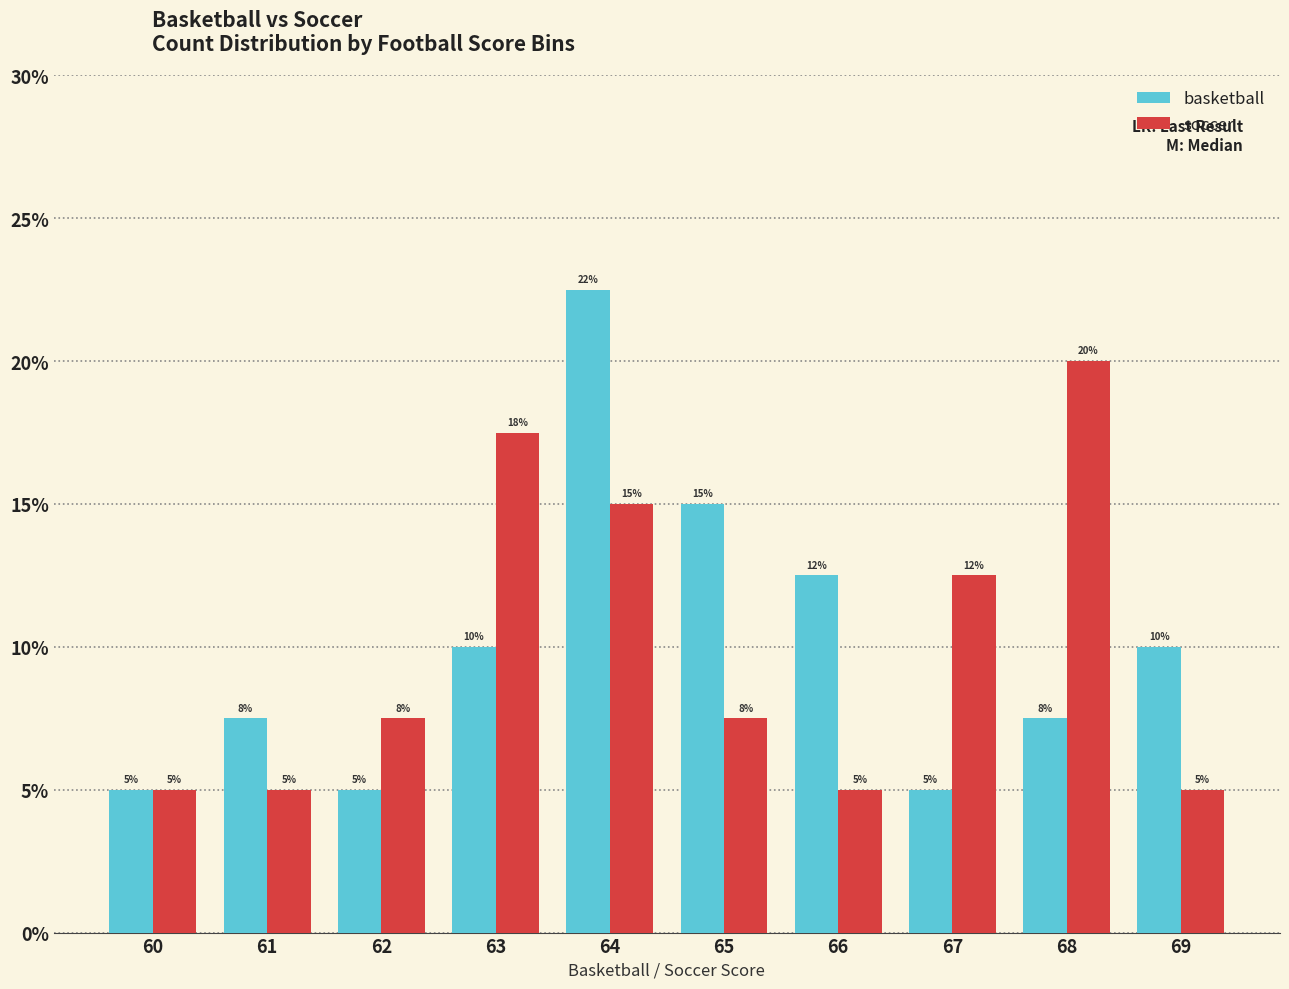

Is the value of soccer at 66 greater than the value of basketball at 65?

No